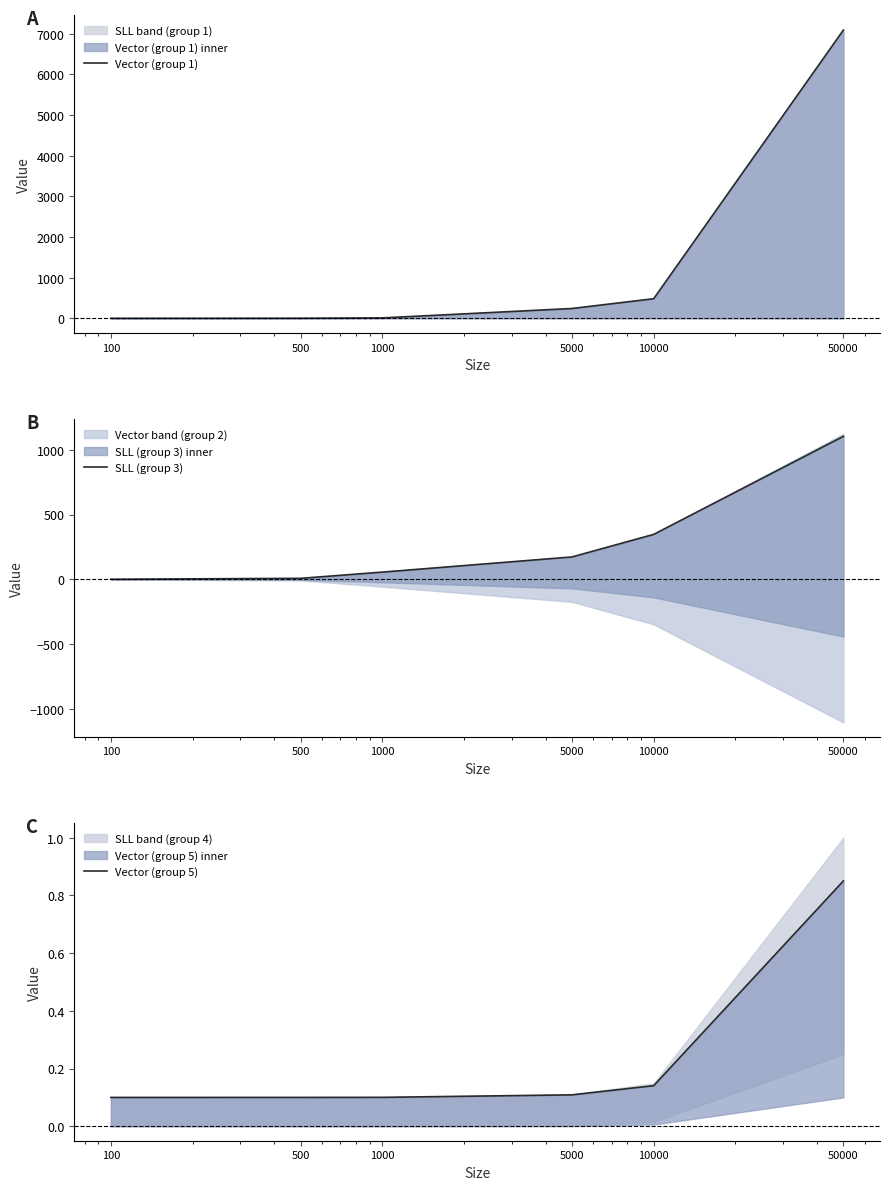

What is the value of the SLL (group 3) point at the 1st from the left?

1.0